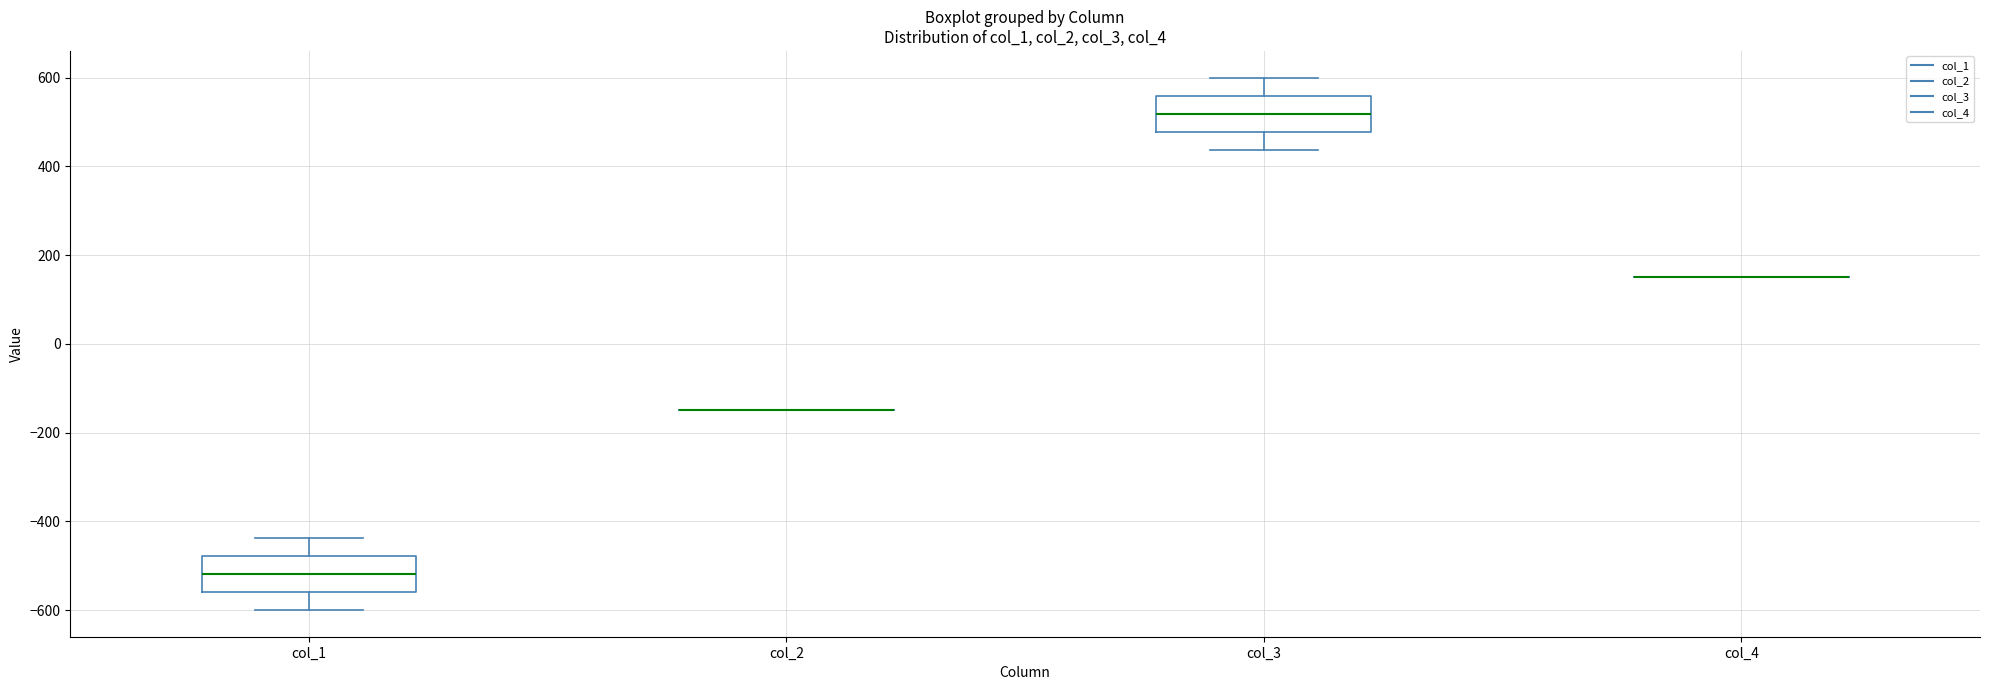

Reading left to right, transcribe this box plot: for each box, give where its median line is, the range the box spans, and where its two whiskers end, as read against the y-axis. The values are not printed on the chart, so give them approximately, as read against the axis.

col_1: median -520, box -560 to -480, whiskers -600 to -440
col_2: box collapsed to a line at -140, whiskers -140 to -140
col_3: median 520, box 480 to 560, whiskers 440 to 600
col_4: box collapsed to a line at 160, whiskers 160 to 160